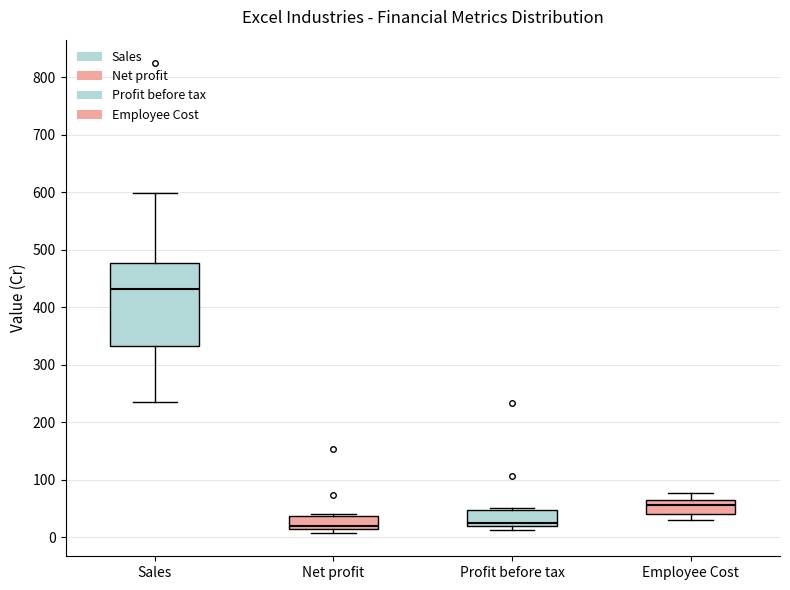

Which box's median line is the highest?

Sales